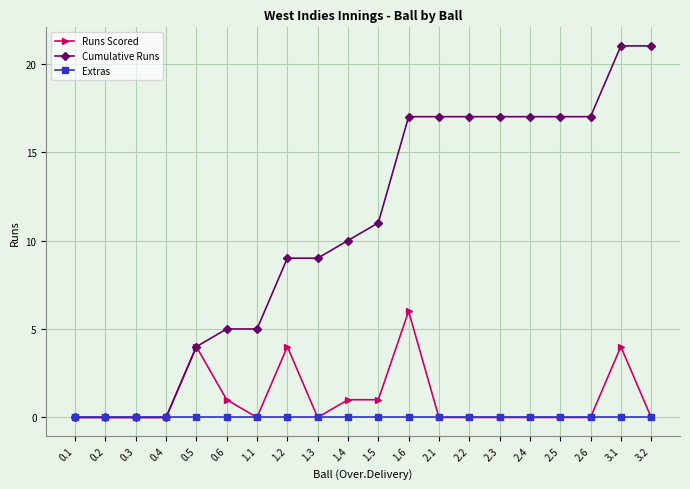

Which category has the highest value in the Runs Scored series?

1.6